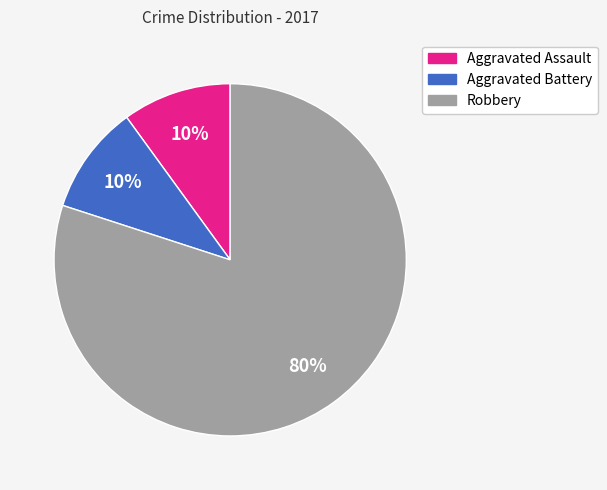

To the nearest percent, what portion does Aggravated Battery represent?

10%